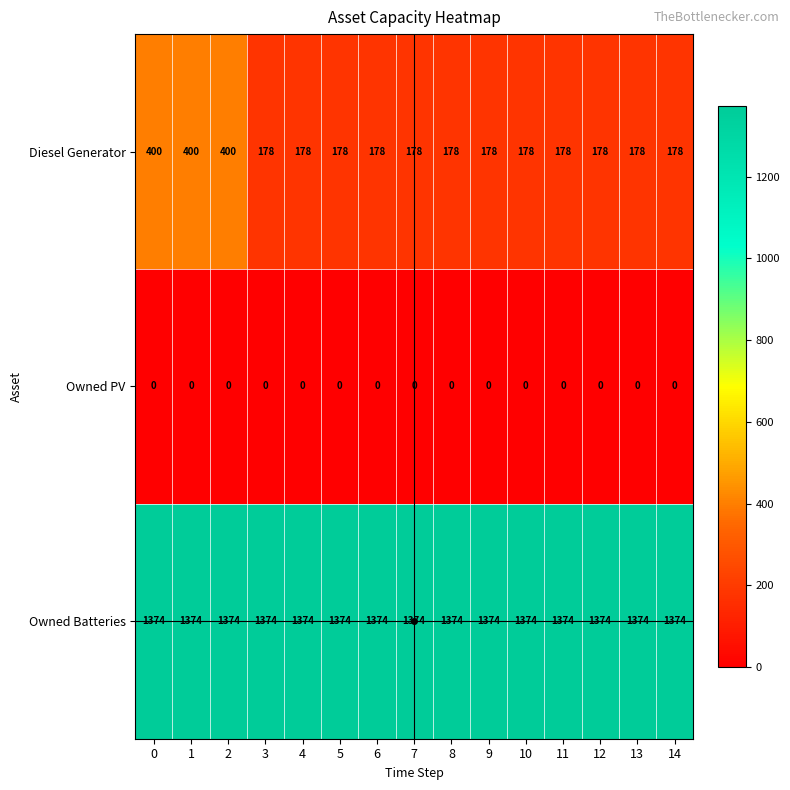

Which series has the largest total across all categories?

Owned Batteries